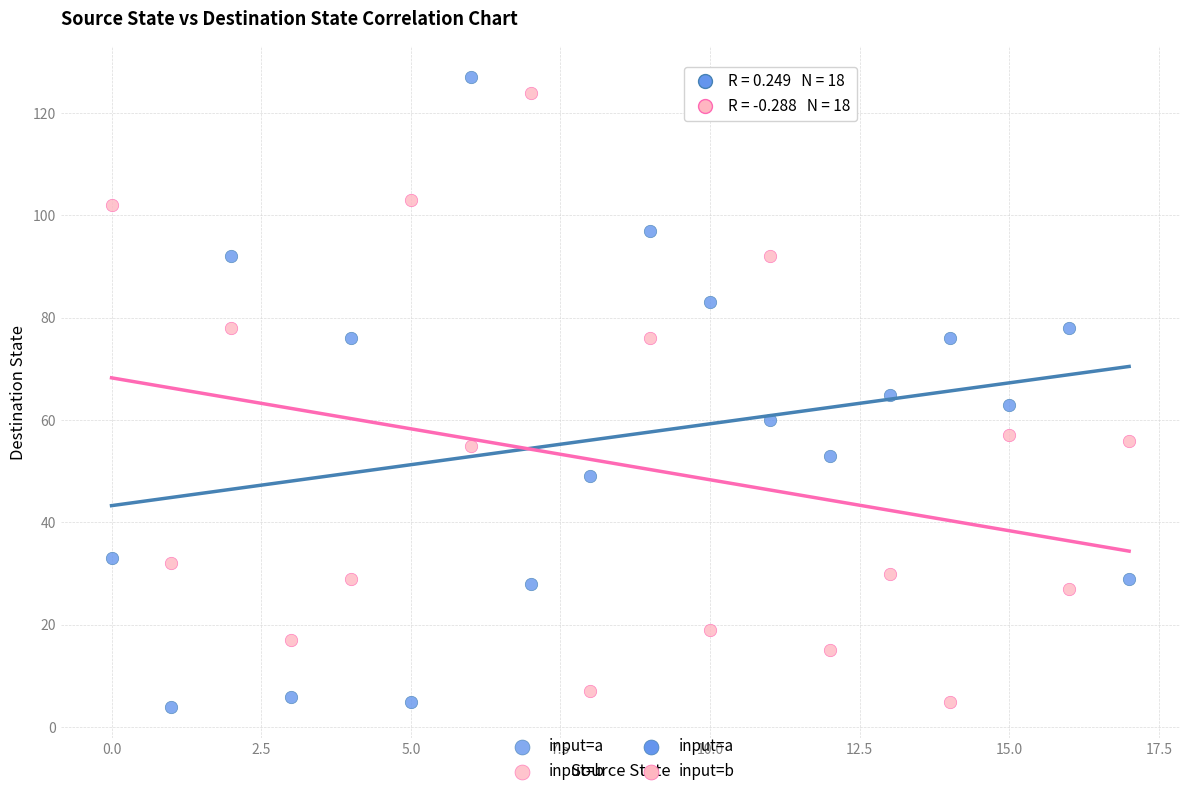

Which series contains the highest Y value?

input=a